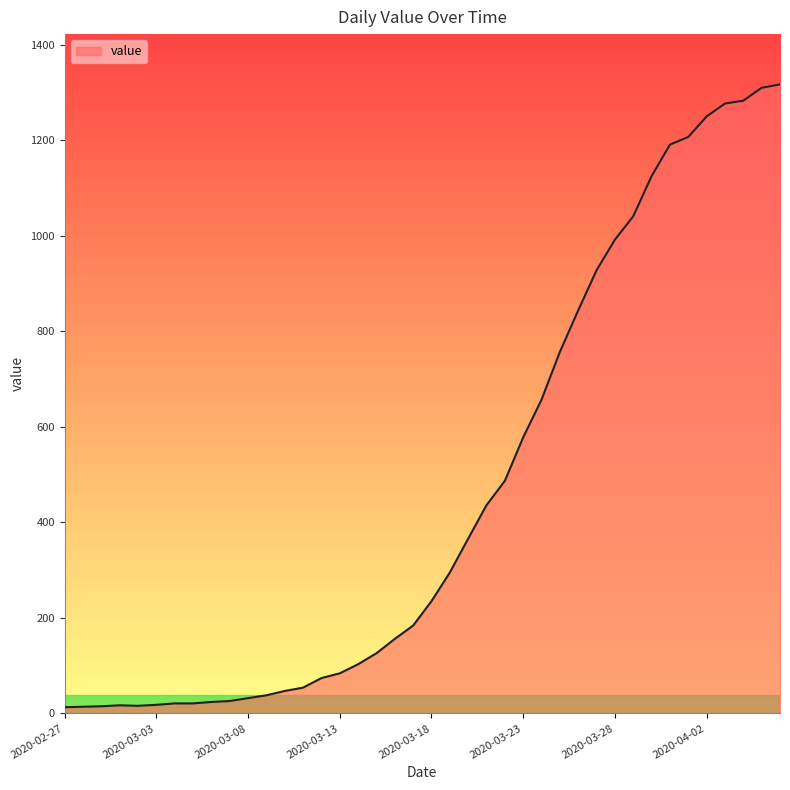

What is the greatest value displayed?

1317